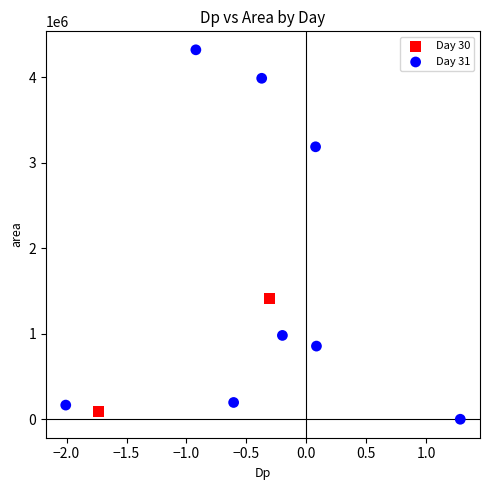

What are all the series names shown in the legend?

Day 30, Day 31